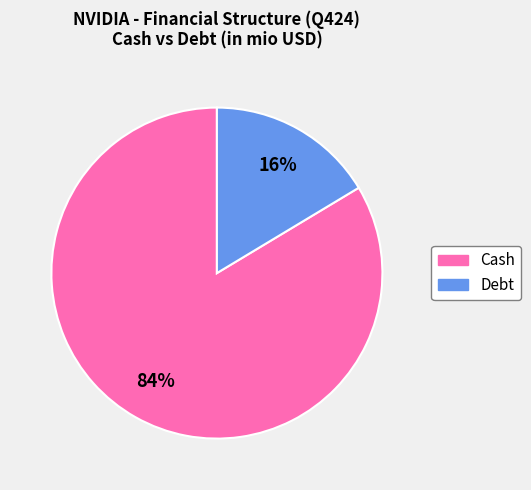

Which category has the smallest portion of the pie?

Debt